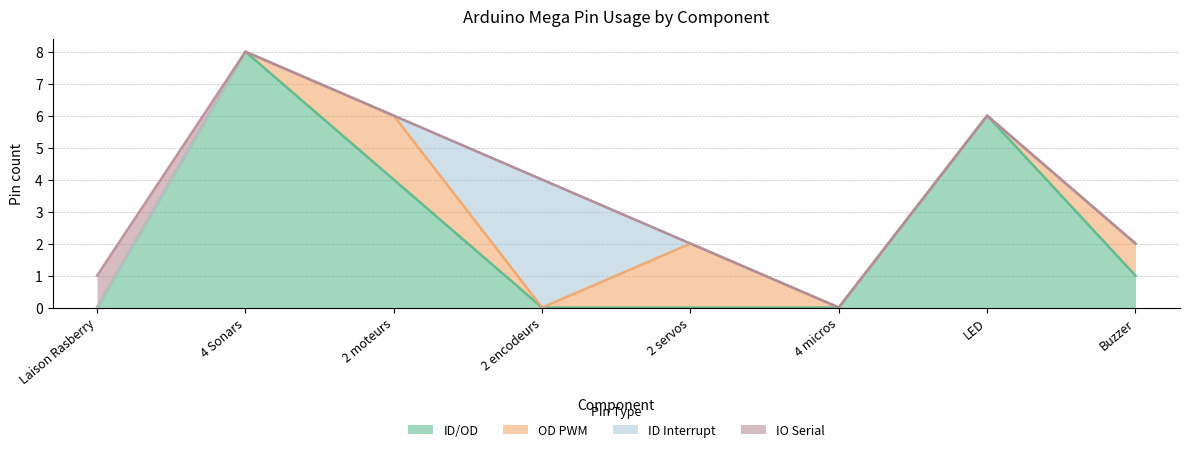

List the labels in order of ID Interrupt value, largest first.

2 encodeurs, Laison Rasberry, 4 Sonars, 2 moteurs, 2 servos, 4 micros, LED, Buzzer